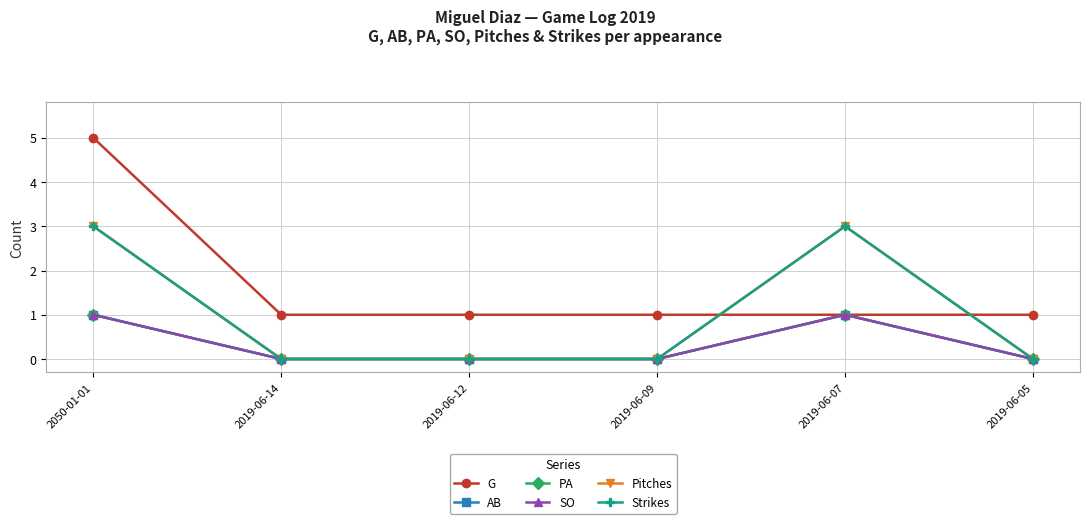

Count the G values in the range 1 to 2.

5